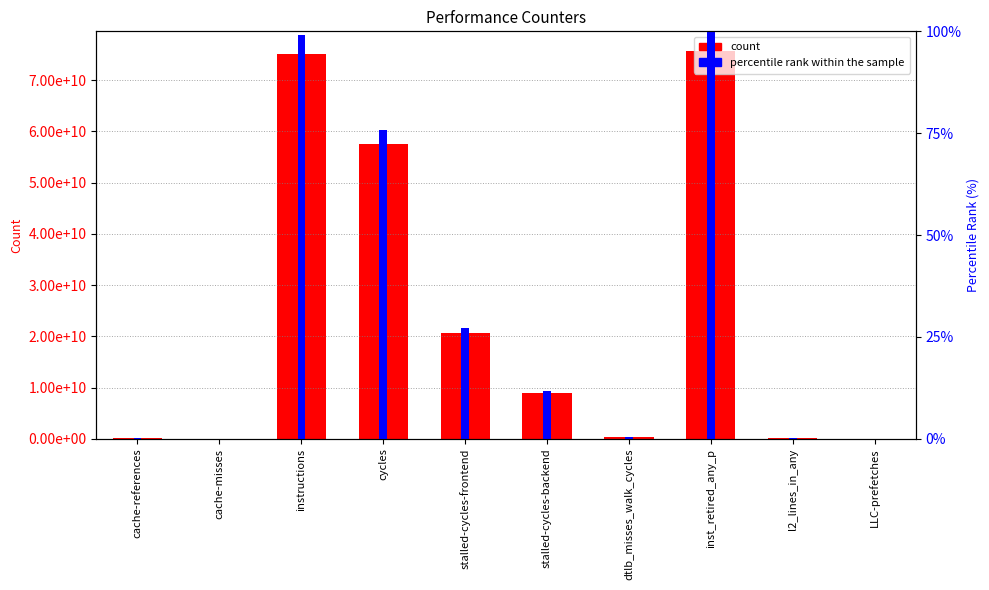

Reading left to right, extract all data points from this chart.

count: cache-references=162703946.0	cache-misses=12753011.0	instructions=75066934729.0	cycles=57471909543.0	stalled-cycles-frontend=20623393554.0	stalled-cycles-backend=8881278963.0	dtlb_misses_walk_cycles=307482881.0	inst_retired_any_p=75753379122.0	l2_lines_in_any=234098131.0	LLC-prefetches=39877724.0
percentile rank within the sample: cache-references=0.2	cache-misses=0.0	instructions=99.1	cycles=75.9	stalled-cycles-frontend=27.2	stalled-cycles-backend=11.7	dtlb_misses_walk_cycles=0.4	inst_retired_any_p=100.0	l2_lines_in_any=0.3	LLC-prefetches=0.1